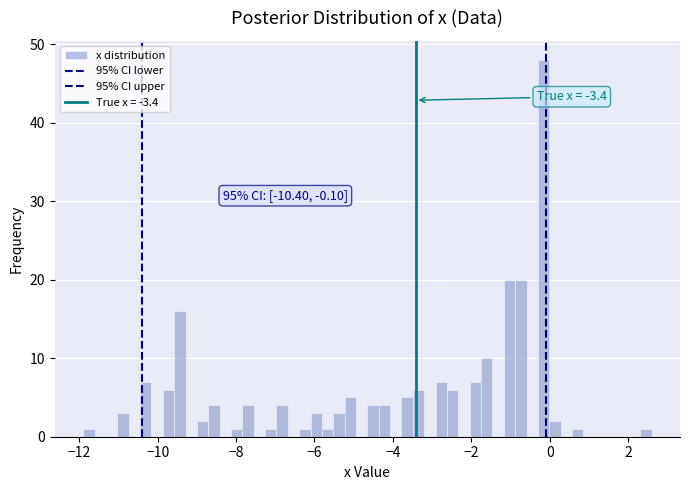

Read against the x-axis, roughly where is the centre of the tallest bar?

-0.2